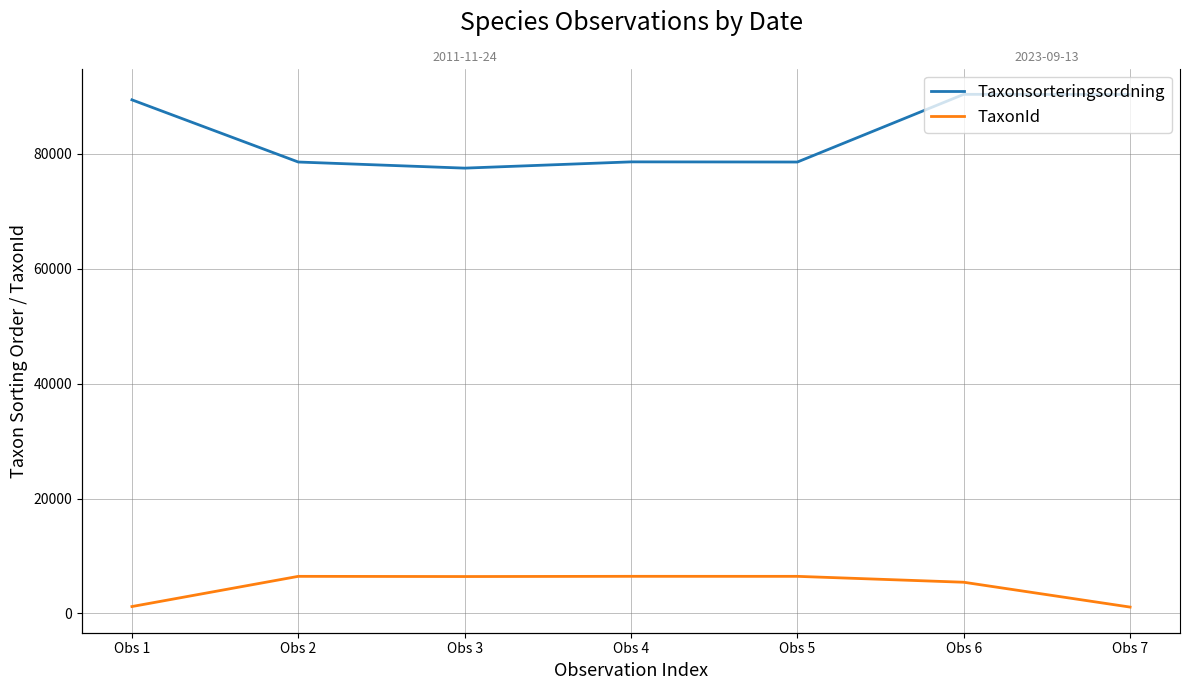

How many lines are shown in the chart?

2